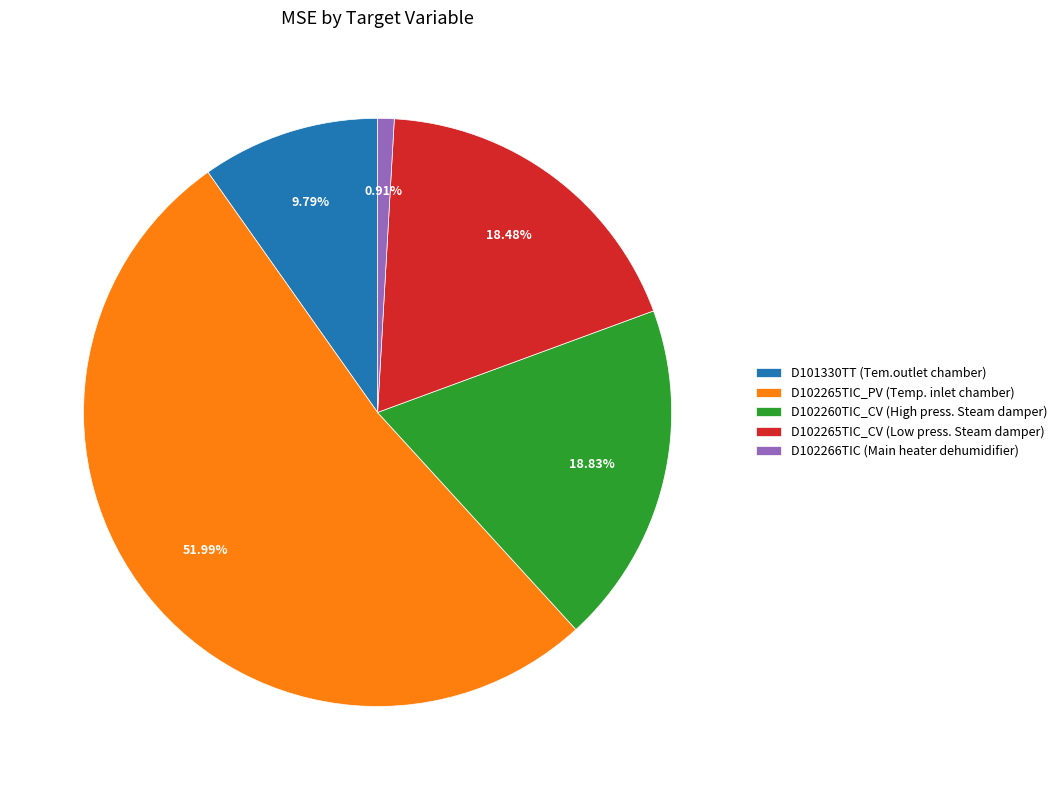

Is the sum of D102266TIC (Main heater dehumidifier) and D102265TIC_PV (Temp. inlet chamber) greater than half?

Yes